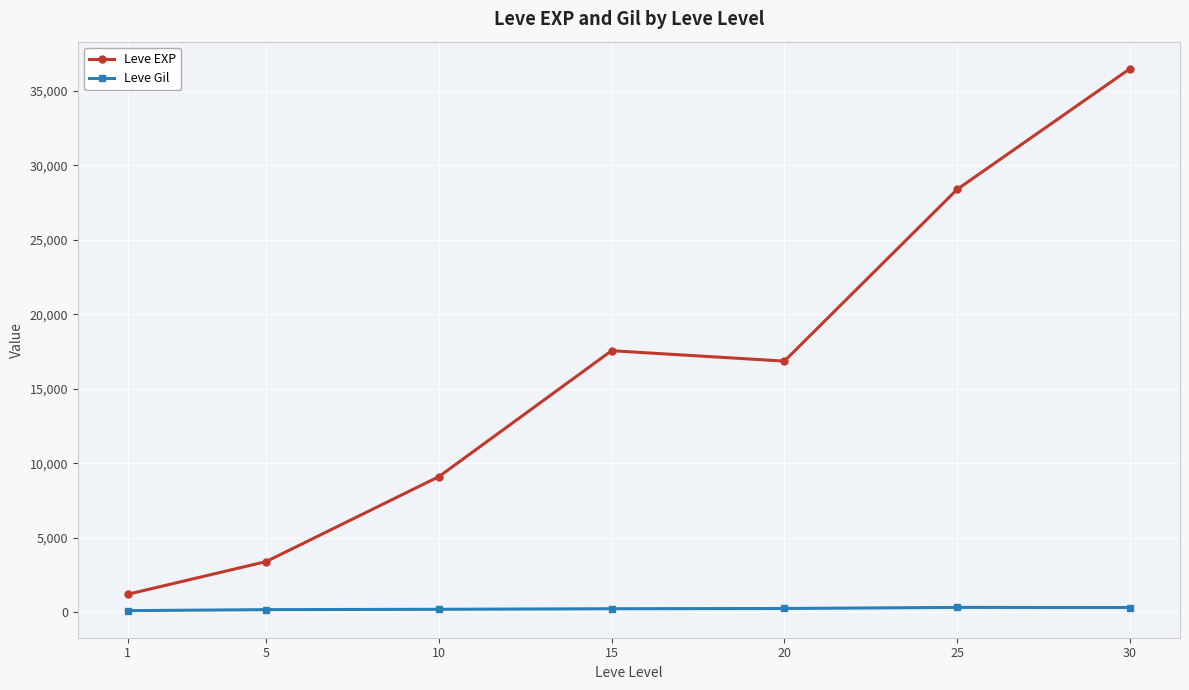

True or false: Leve Gil has more than 0 points higher than both neighbors.

True